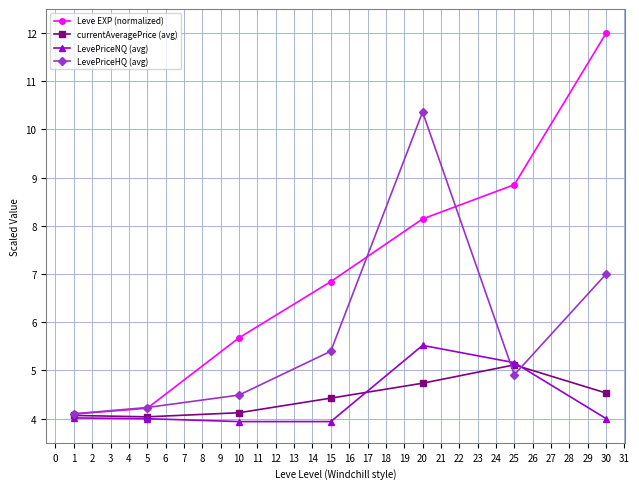

Rank the series by their maximum value, from lowest to highest.

currentAveragePrice (avg), LevePriceNQ (avg), LevePriceHQ (avg), Leve EXP (normalized)